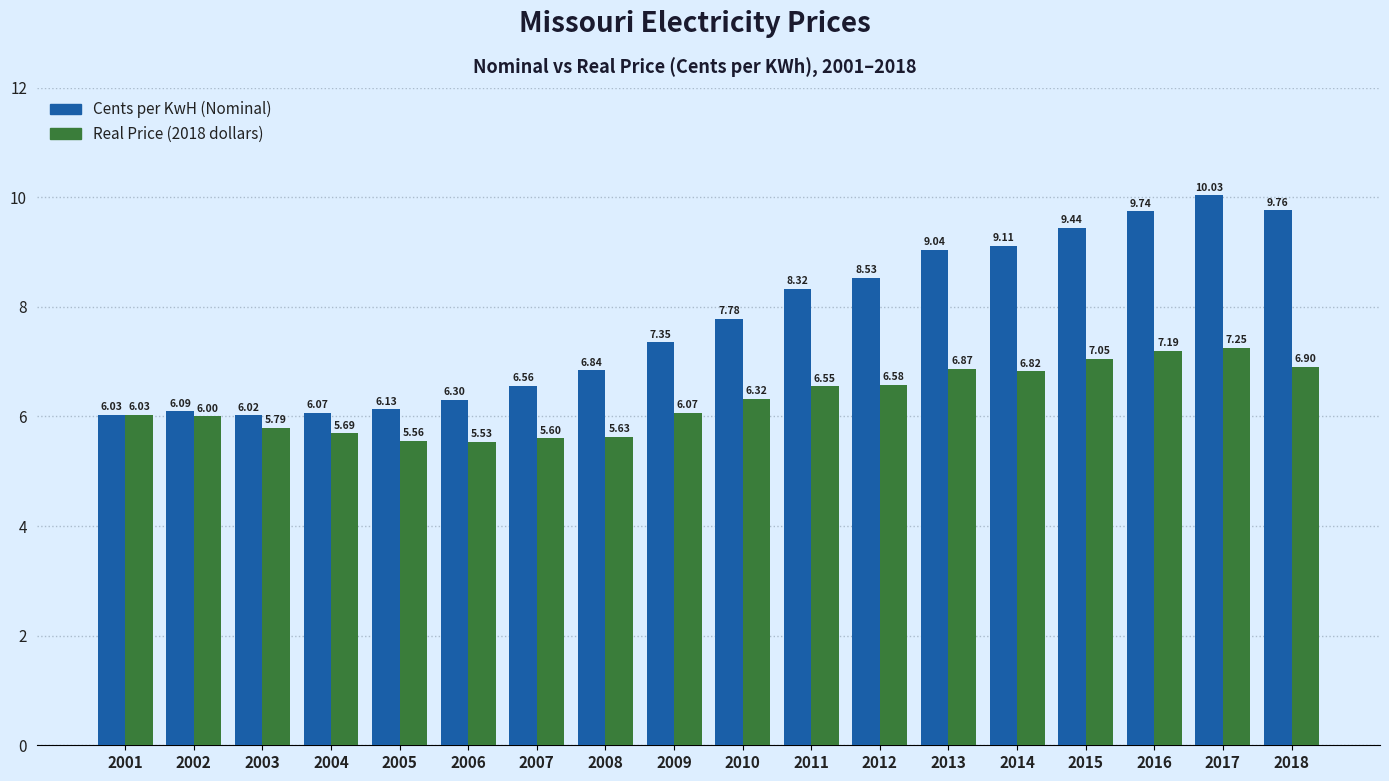

At which category is the sum across all series the highest?

2017